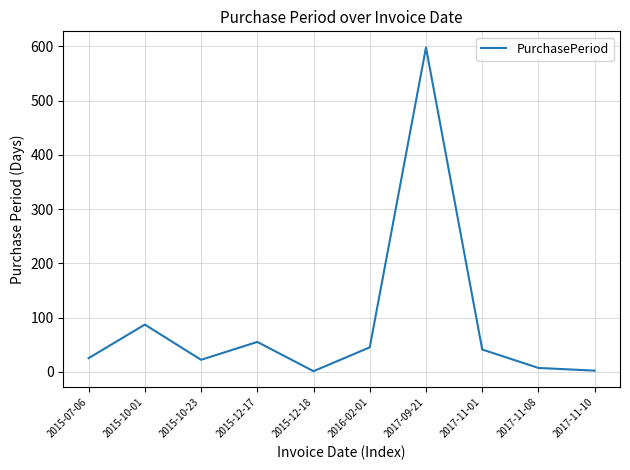

What is the maximum value shown in the chart?

598